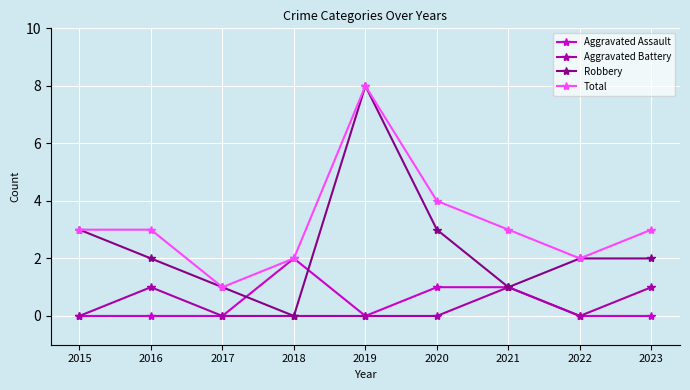

What is the total value across all series at 2018?

4